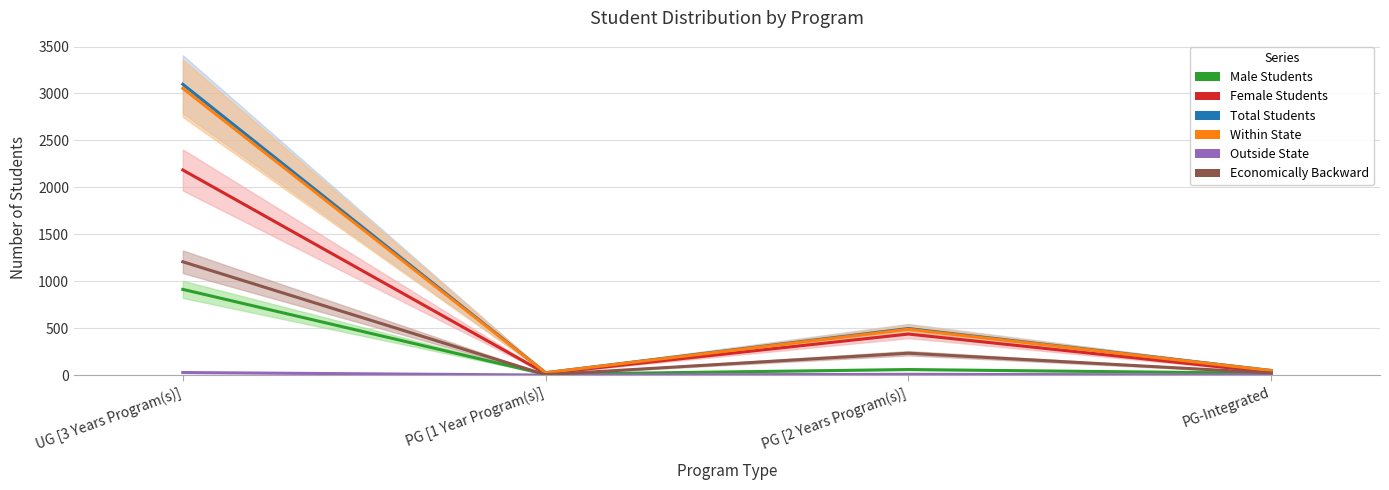

Which series has the largest total across all categories?

Total Students